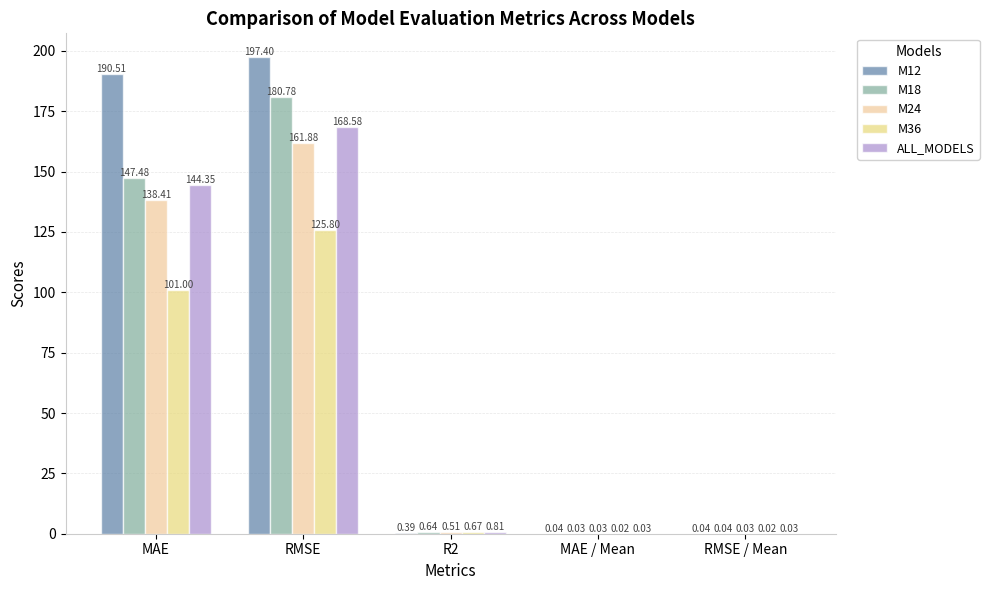

Reading left to right, extract all data points from this chart.

M12: MAE=190.5	RMSE=197.4	R2=0.4	MAE / Mean=0.0	RMSE / Mean=0.0
M18: MAE=147.5	RMSE=180.8	R2=0.6	MAE / Mean=0.0	RMSE / Mean=0.0
M24: MAE=138.4	RMSE=161.9	R2=0.5	MAE / Mean=0.0	RMSE / Mean=0.0
M36: MAE=101.0	RMSE=125.8	R2=0.7	MAE / Mean=0.0	RMSE / Mean=0.0
ALL_MODELS: MAE=144.4	RMSE=168.6	R2=0.8	MAE / Mean=0.0	RMSE / Mean=0.0